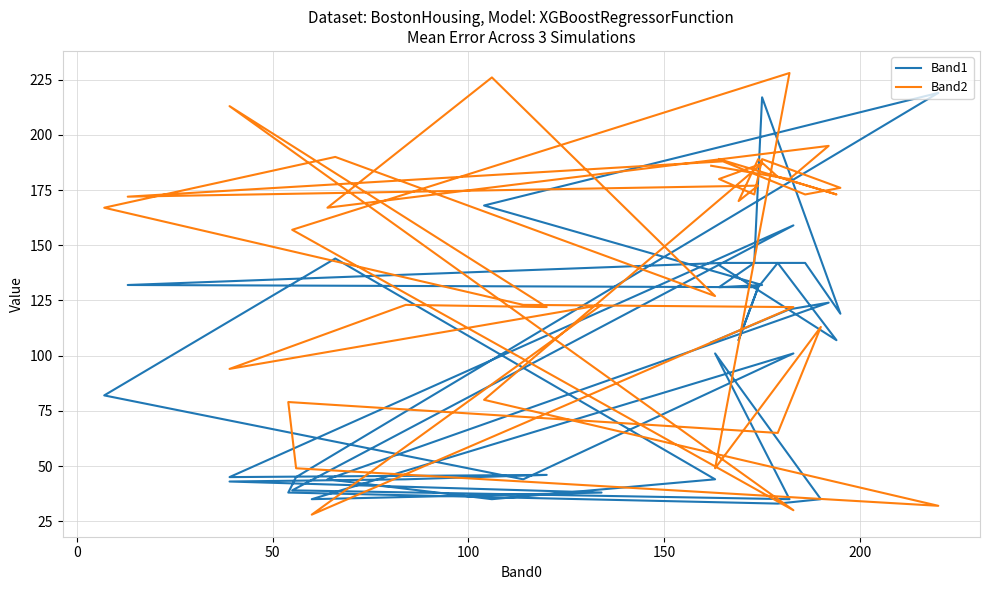

Count the number of data series in this chart.

2